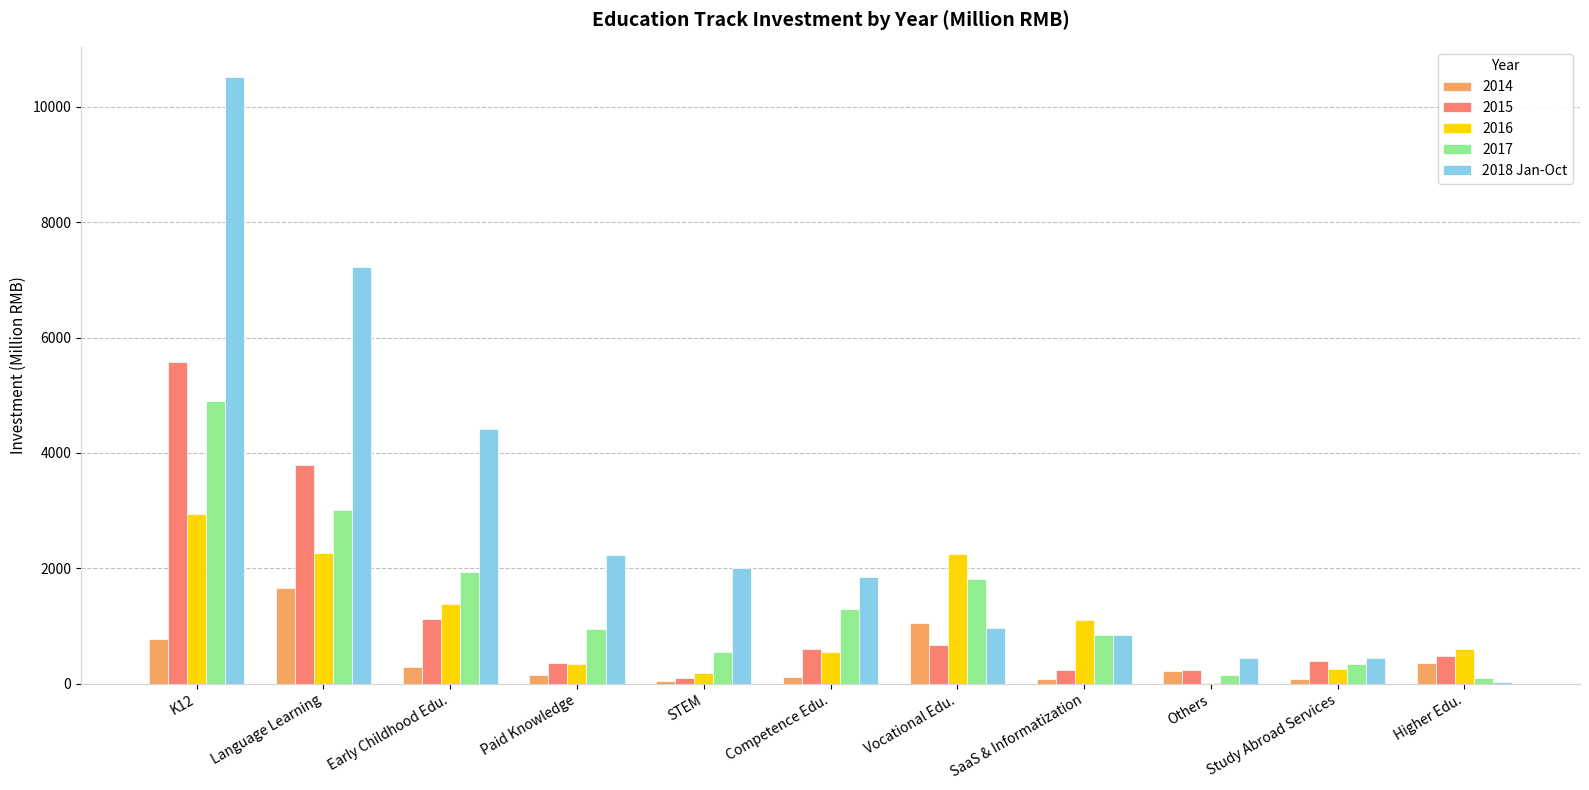

What is the maximum value for 2014?

1658.4